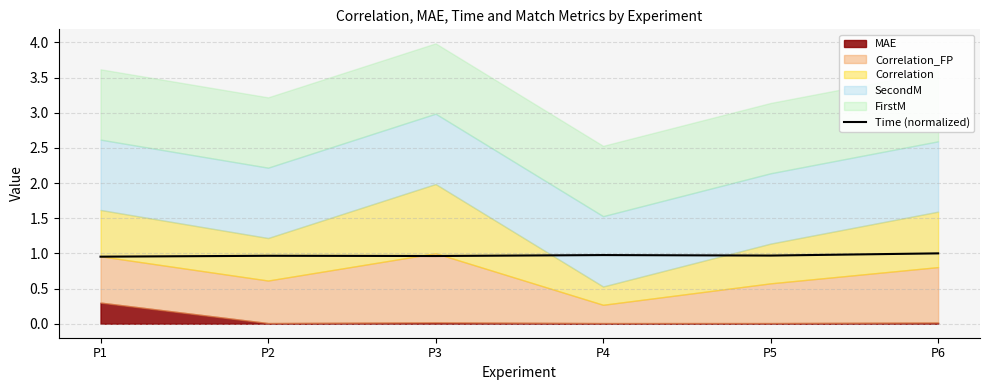

True or false: the data has more than 1 interior local peaks.

True